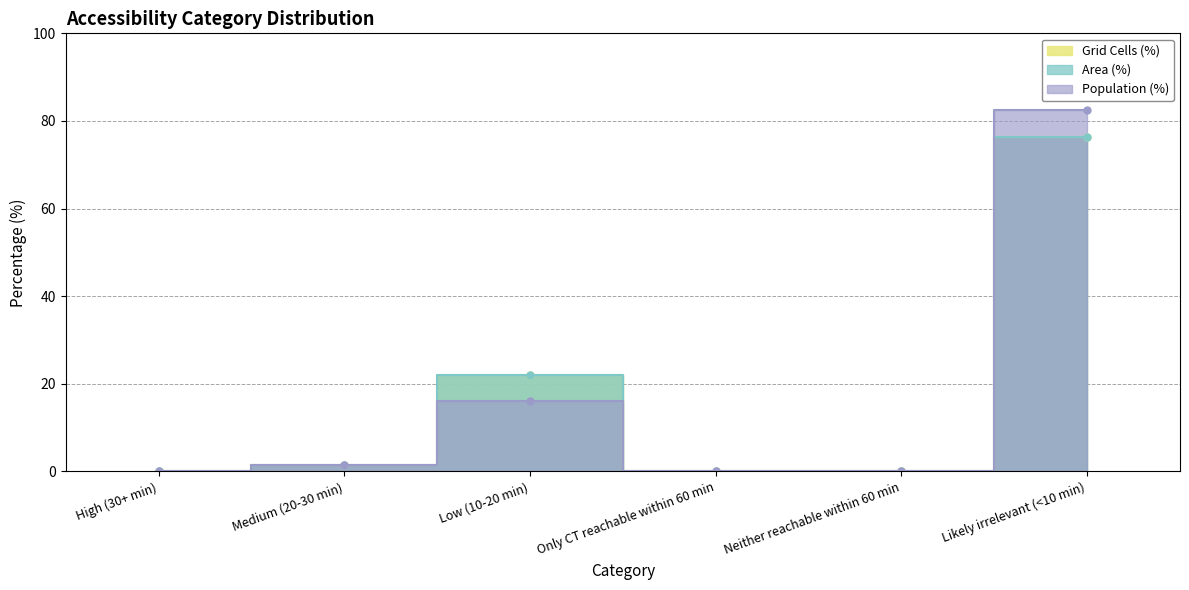

In Population (%), how many points are higher than both neighbors (excluding endpoints)?

1